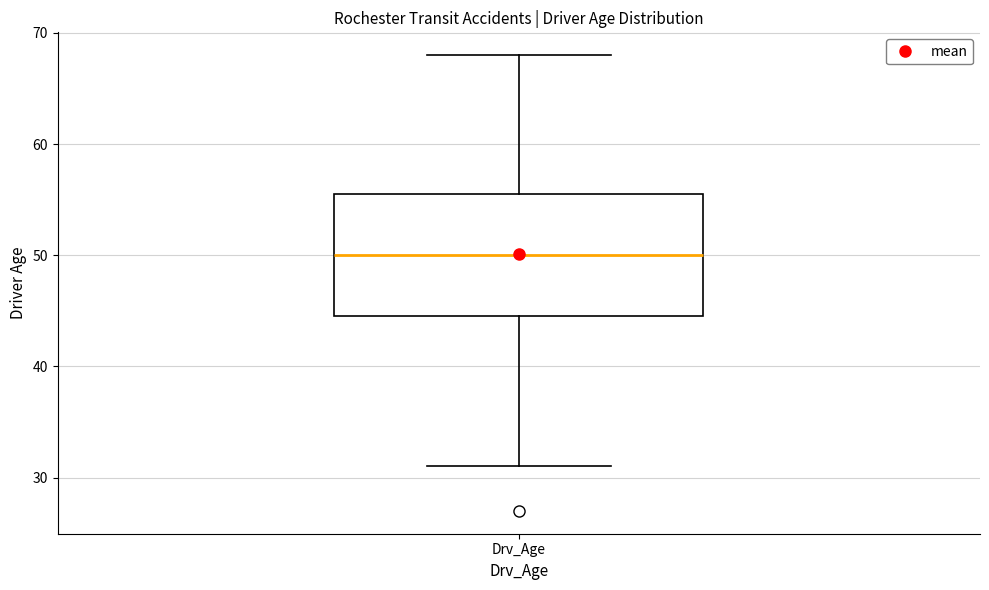

Read this box plot against the y-axis: the position of the median line, the range covered by the box, and the ends of both whiskers. The values are not printed on the chart, so give them approximately, as read against the axis.

median 50, box 45 to 56, whiskers 31 to 68